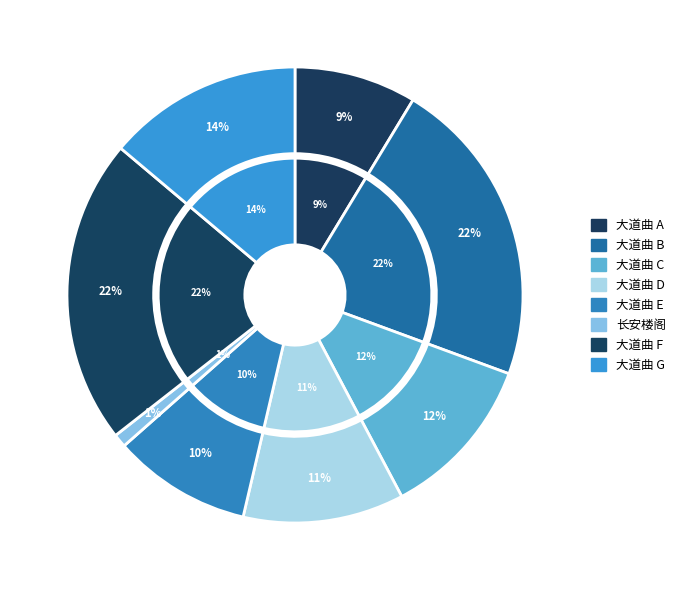

To the nearest percent, what is the difference between the largest and smallest slice percentages?

21%